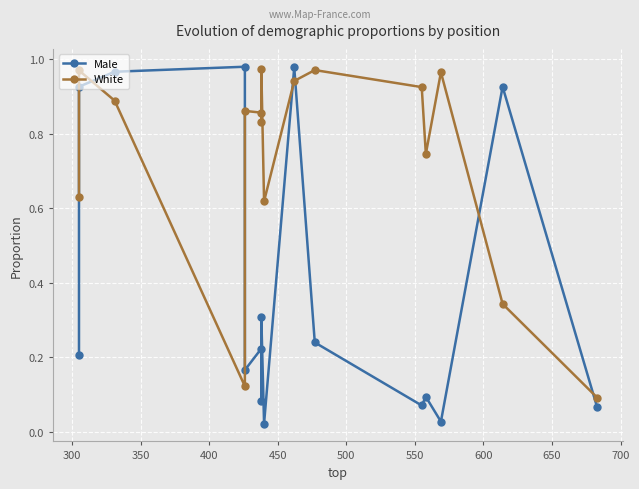

At how many categories does at least one series exceed 0?

16